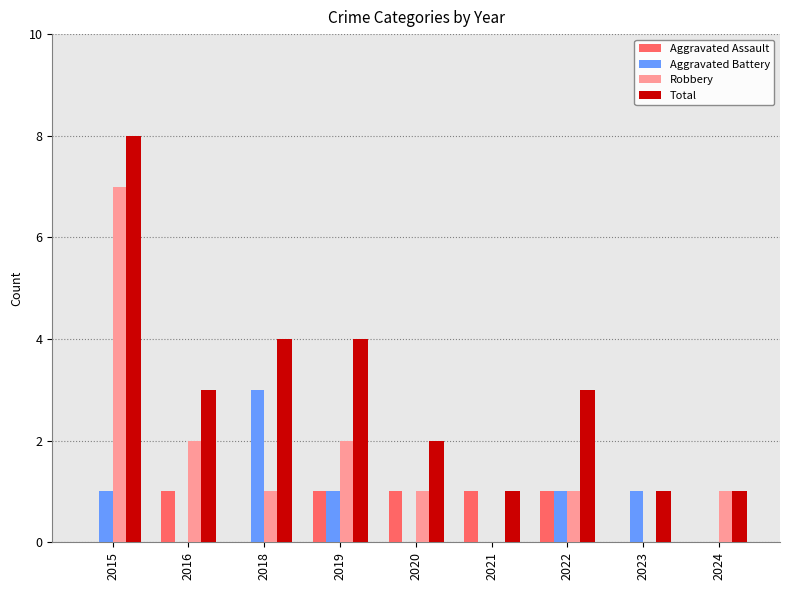

Are the bars horizontal?

No